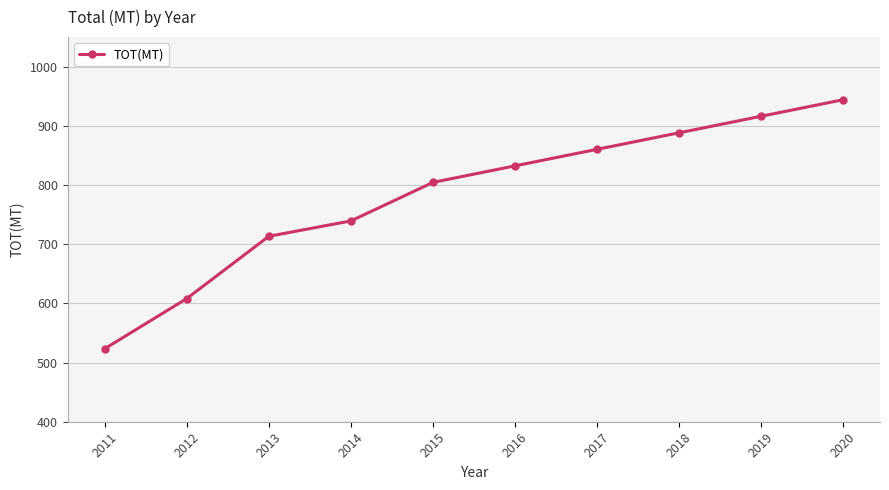

What is the sum of the values at 2020 and 2013?

1657.5